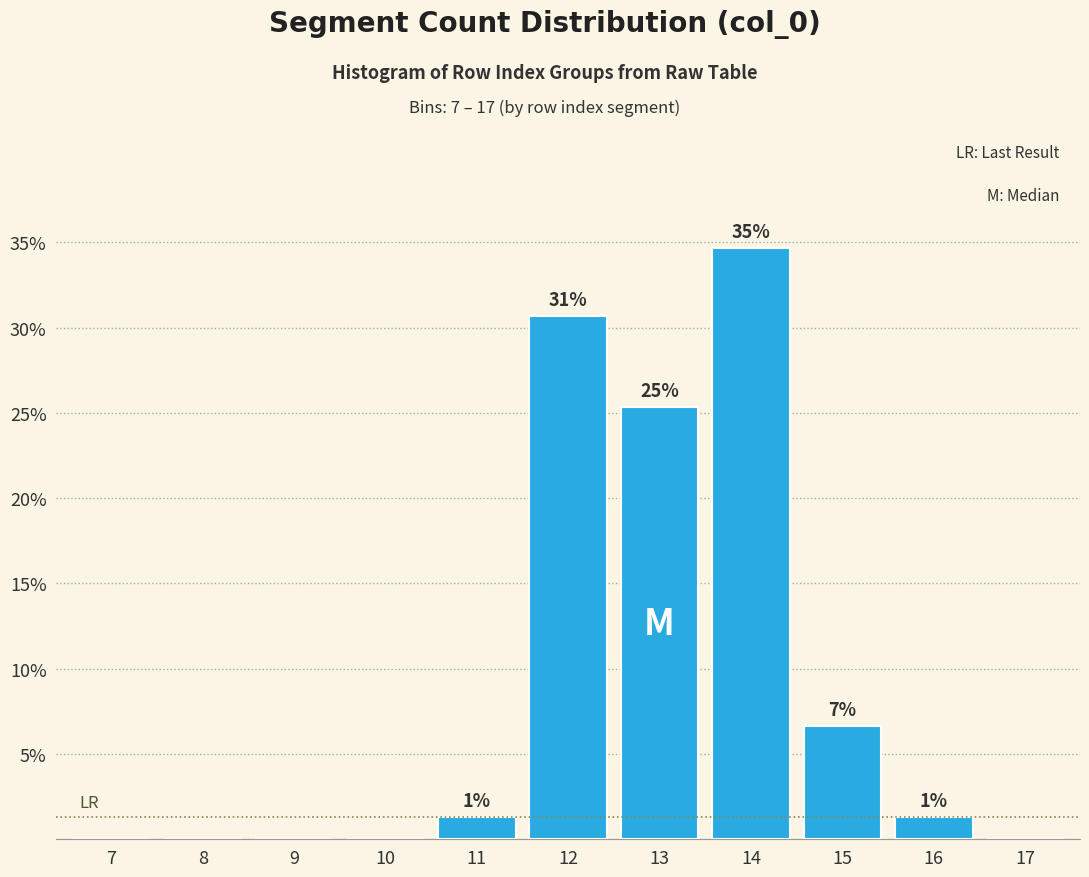

Are the bars horizontal?

No